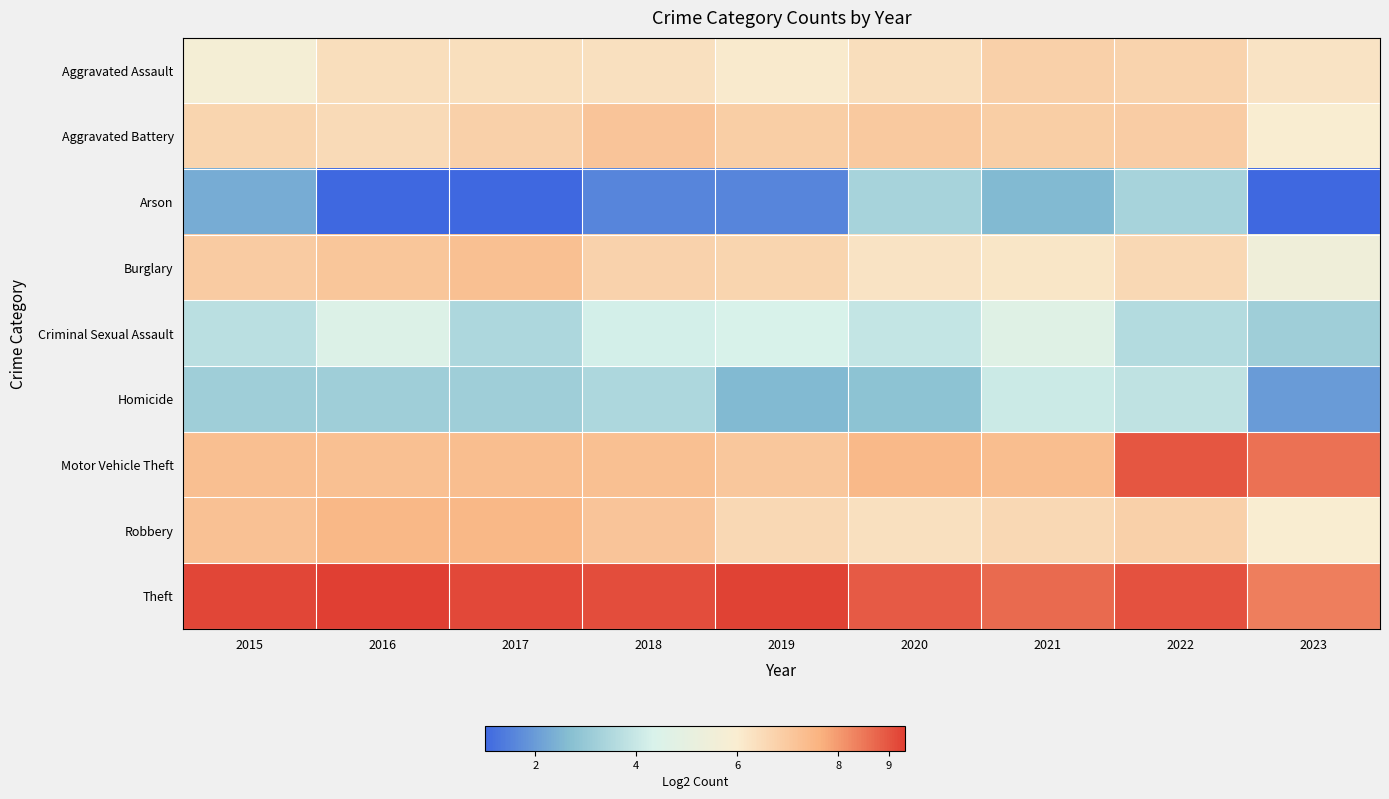

What is the minimum value shown in the chart?

1.0